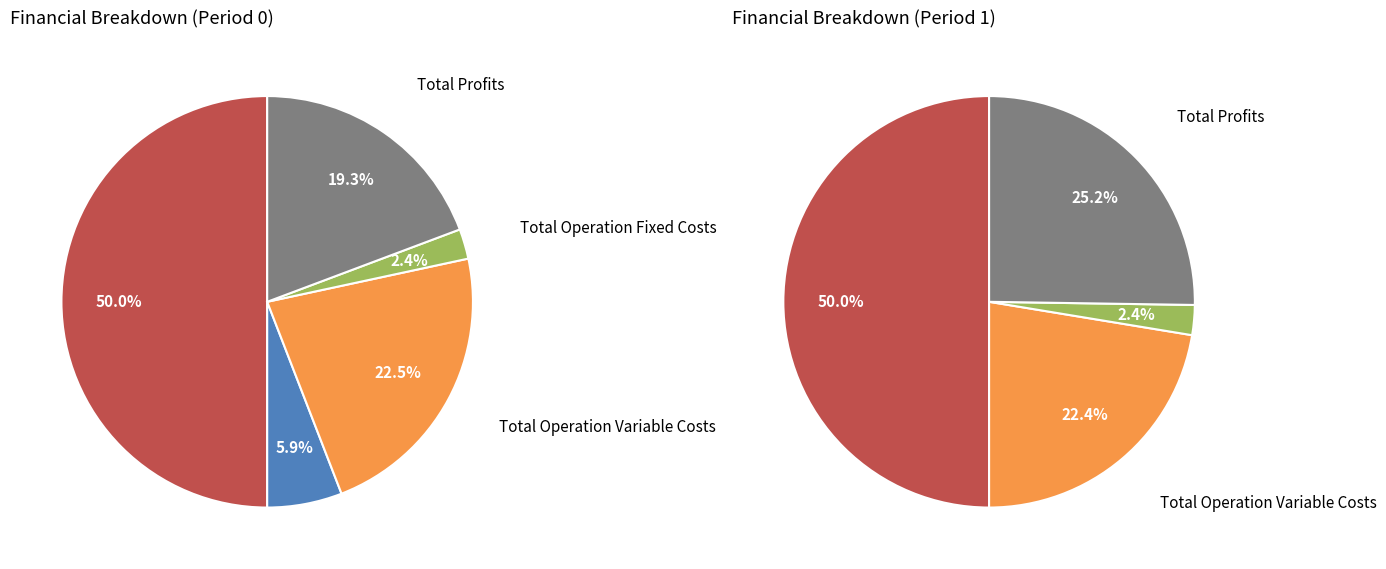

What is the ratio of the value at Total Revenues to the value at Total Profits?

2.6